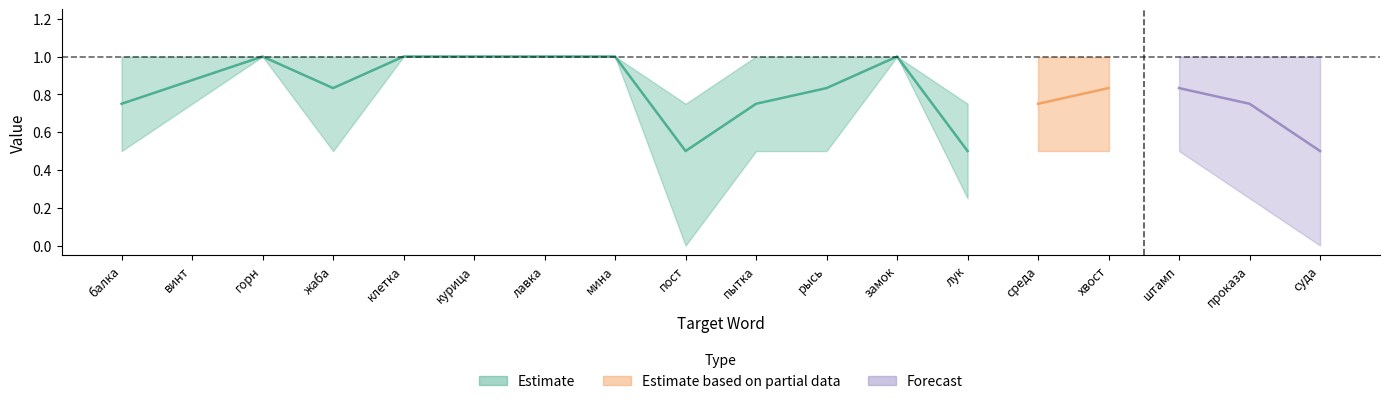

Rank the categories by upper value from lowest to highest.

пост, лук, балка, винт, горн, жаба, клетка, курица, лавка, мина, пытка, рысь, замок